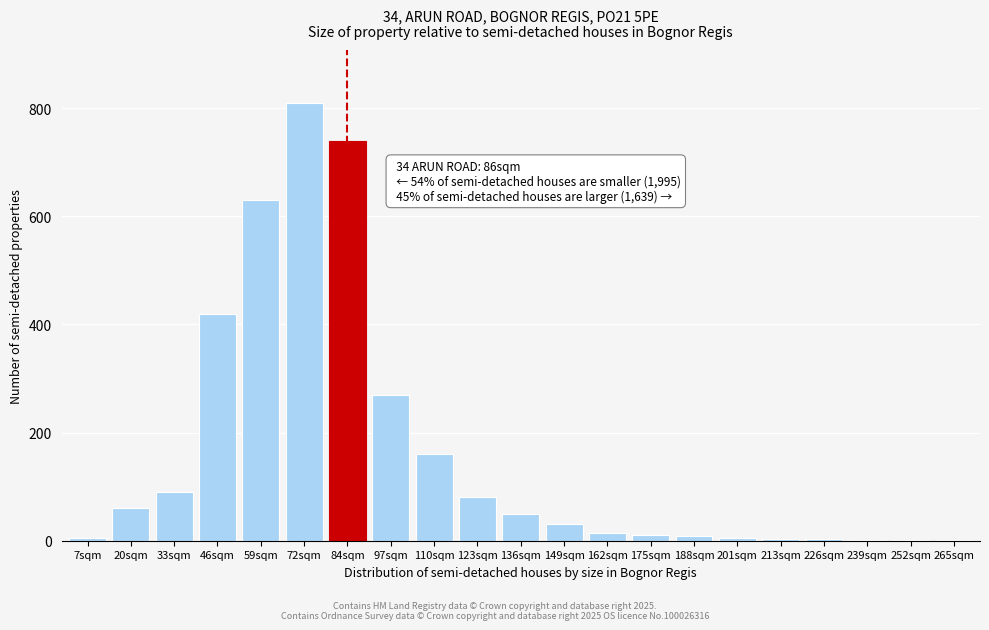

What is the sum of all values?

3394